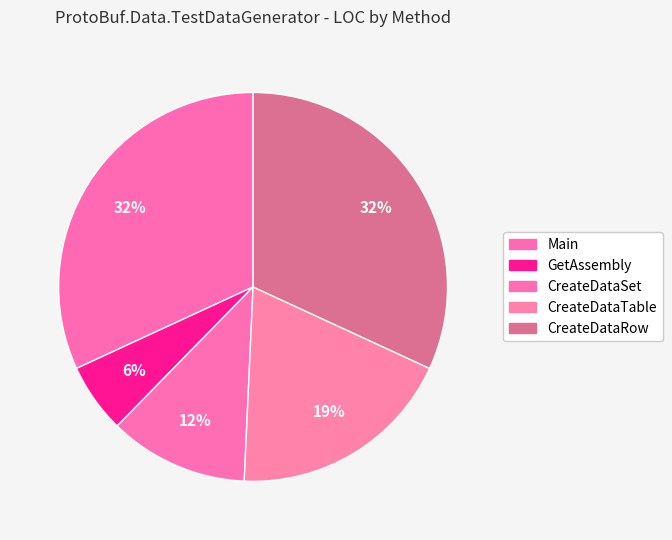

Is CreateDataRow the majority of the pie?

No